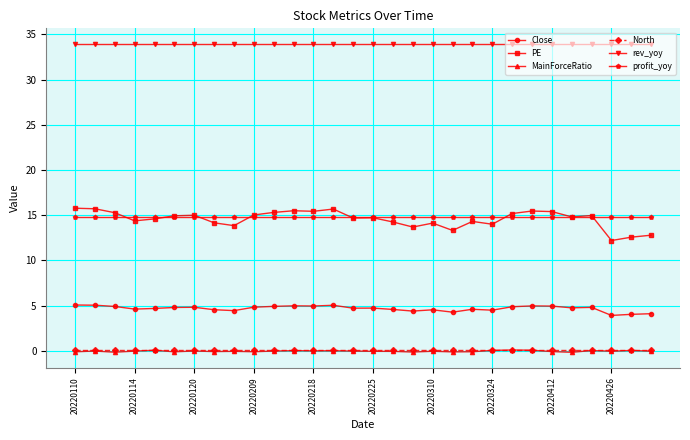

Which series has the largest total across all categories?

rev_yoy